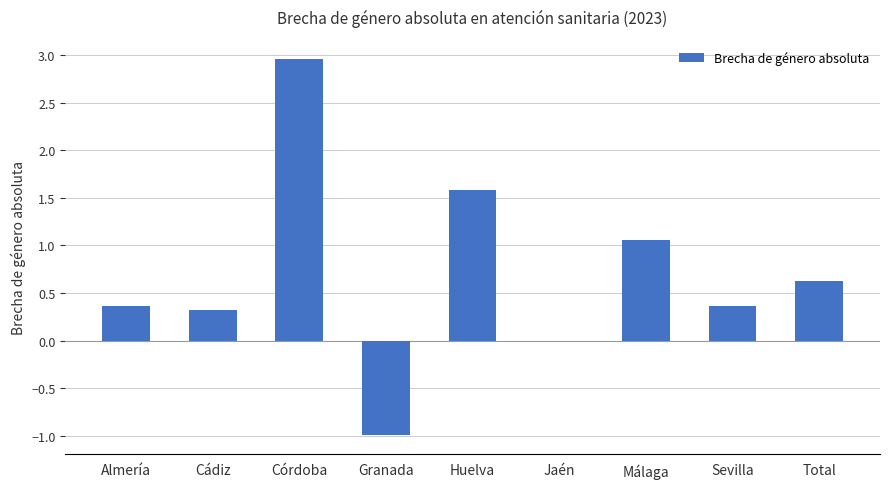

What is the change in value from Granada to Málaga?

+2.0